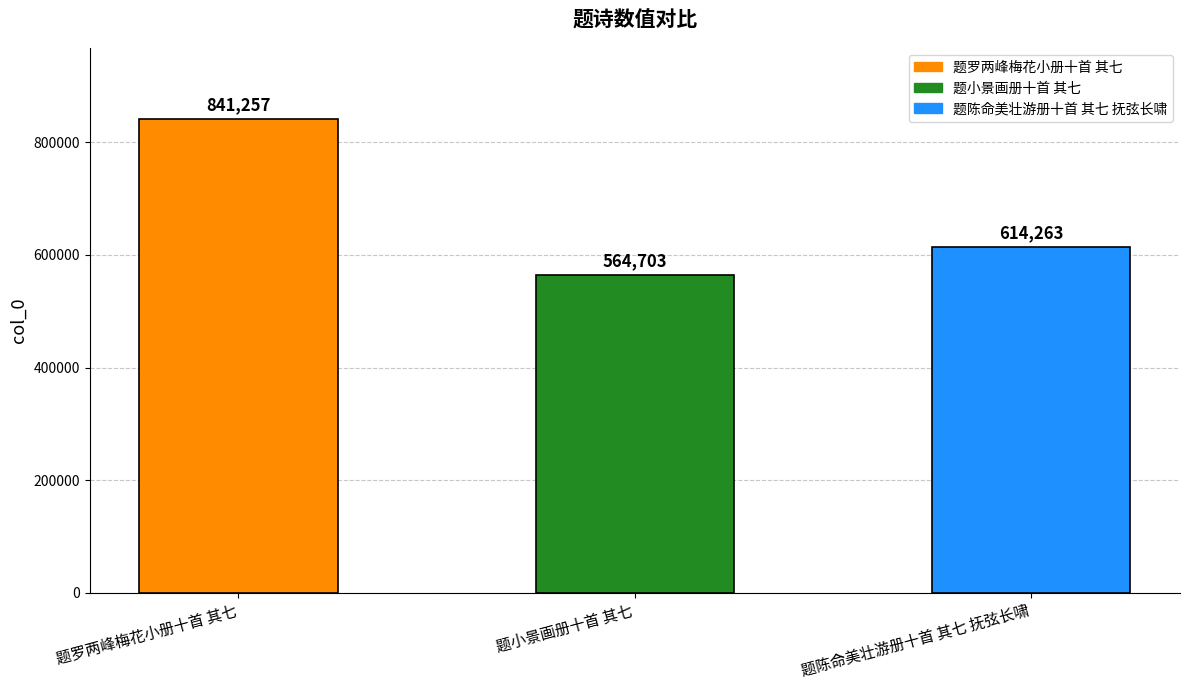

How many values are between 564703 and 841257?

3